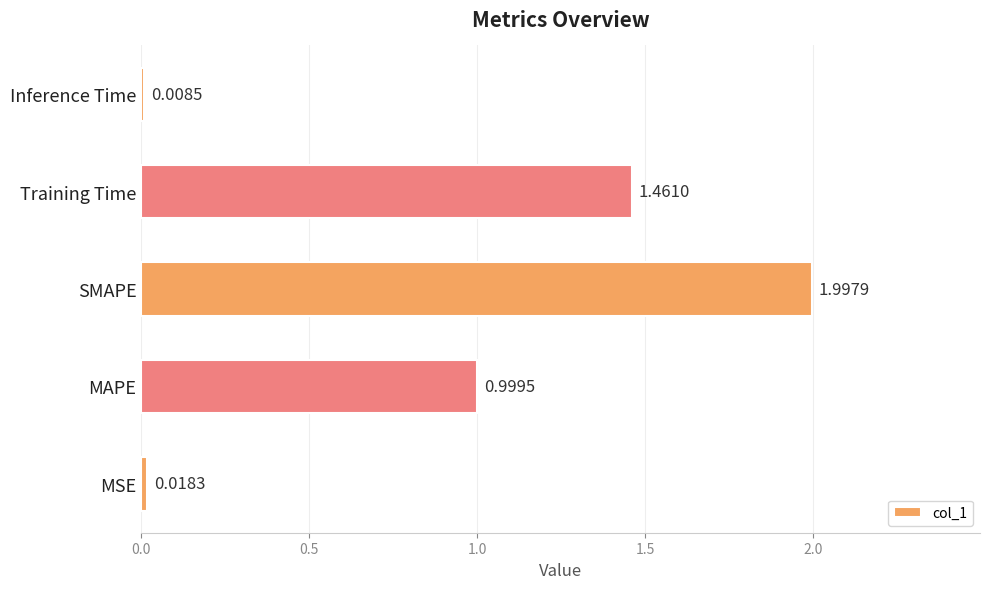

At which category does the chart reach its minimum across all series?

Inference Time